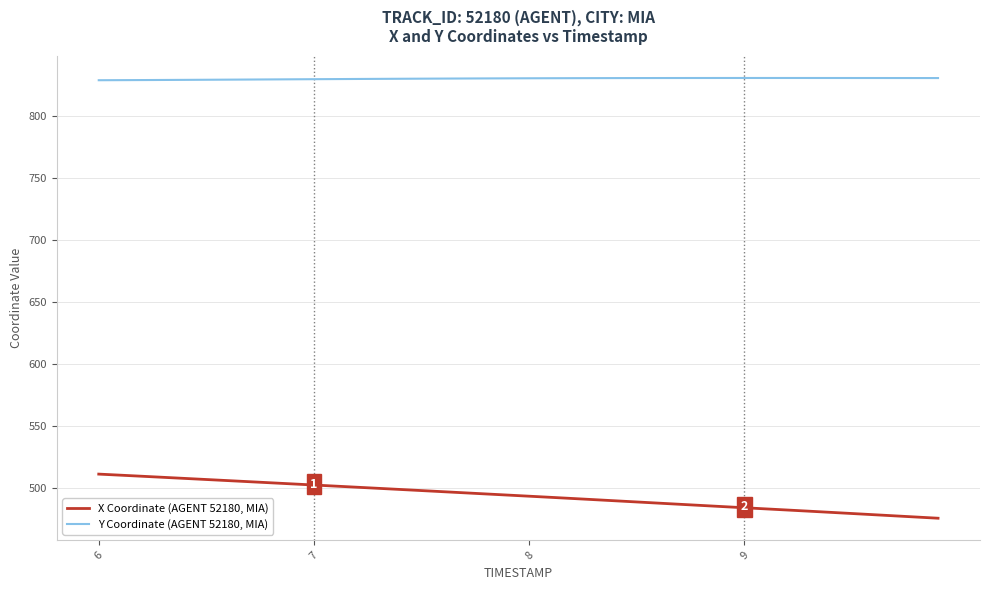

Rank the series by their average value, from highest to lowest.

Y Coordinate (AGENT 52180, MIA), X Coordinate (AGENT 52180, MIA)